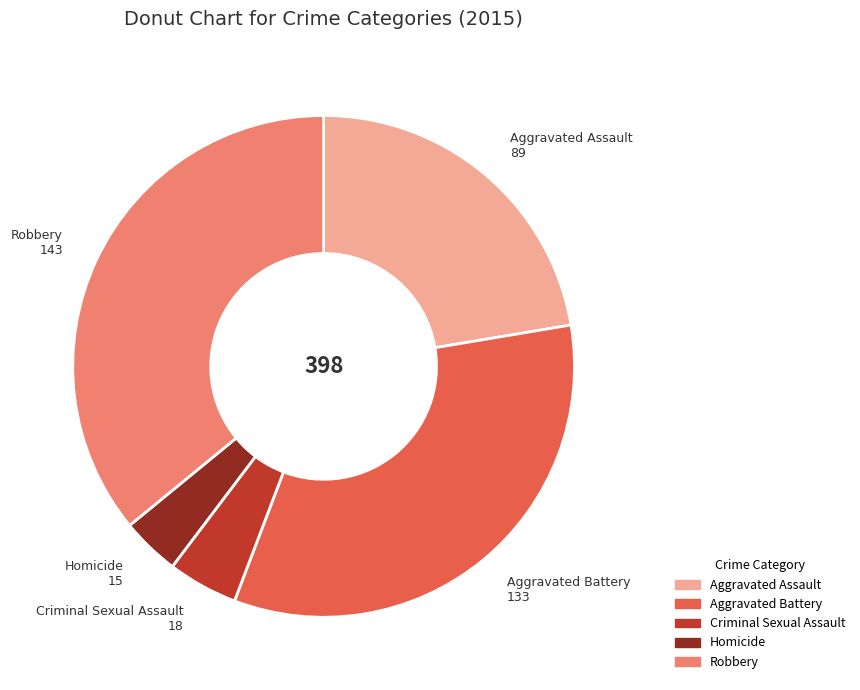

Does any single category account for the majority?

No